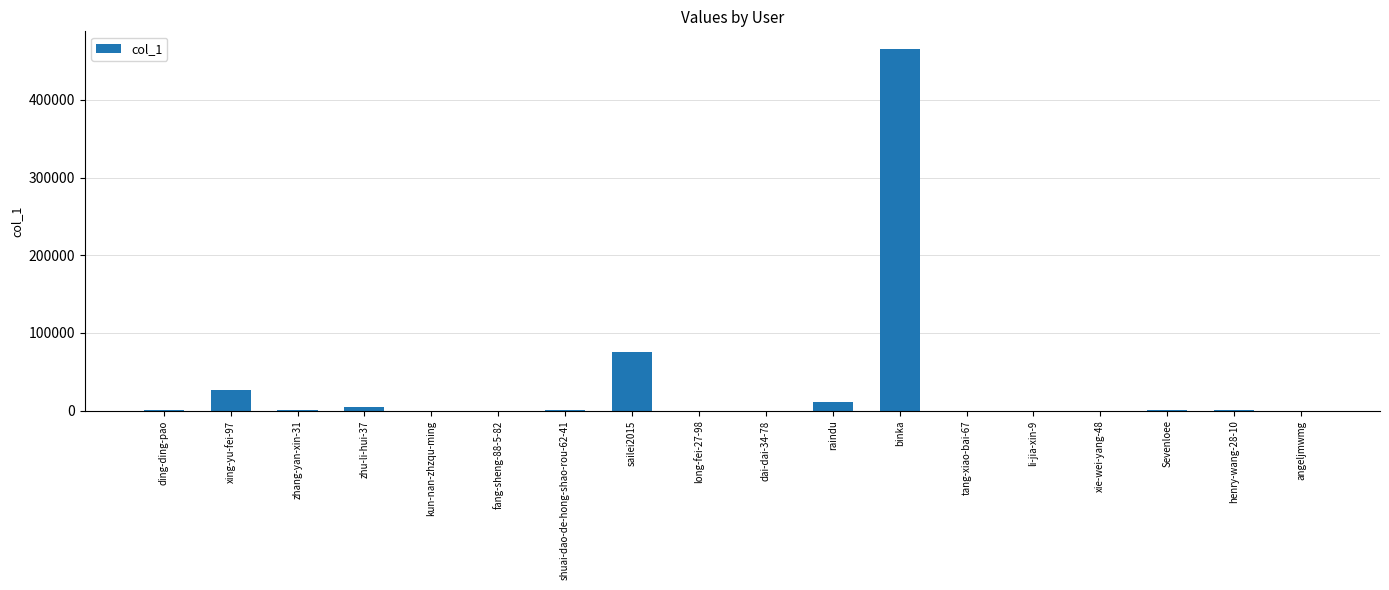

What is the sum of all values?

586562